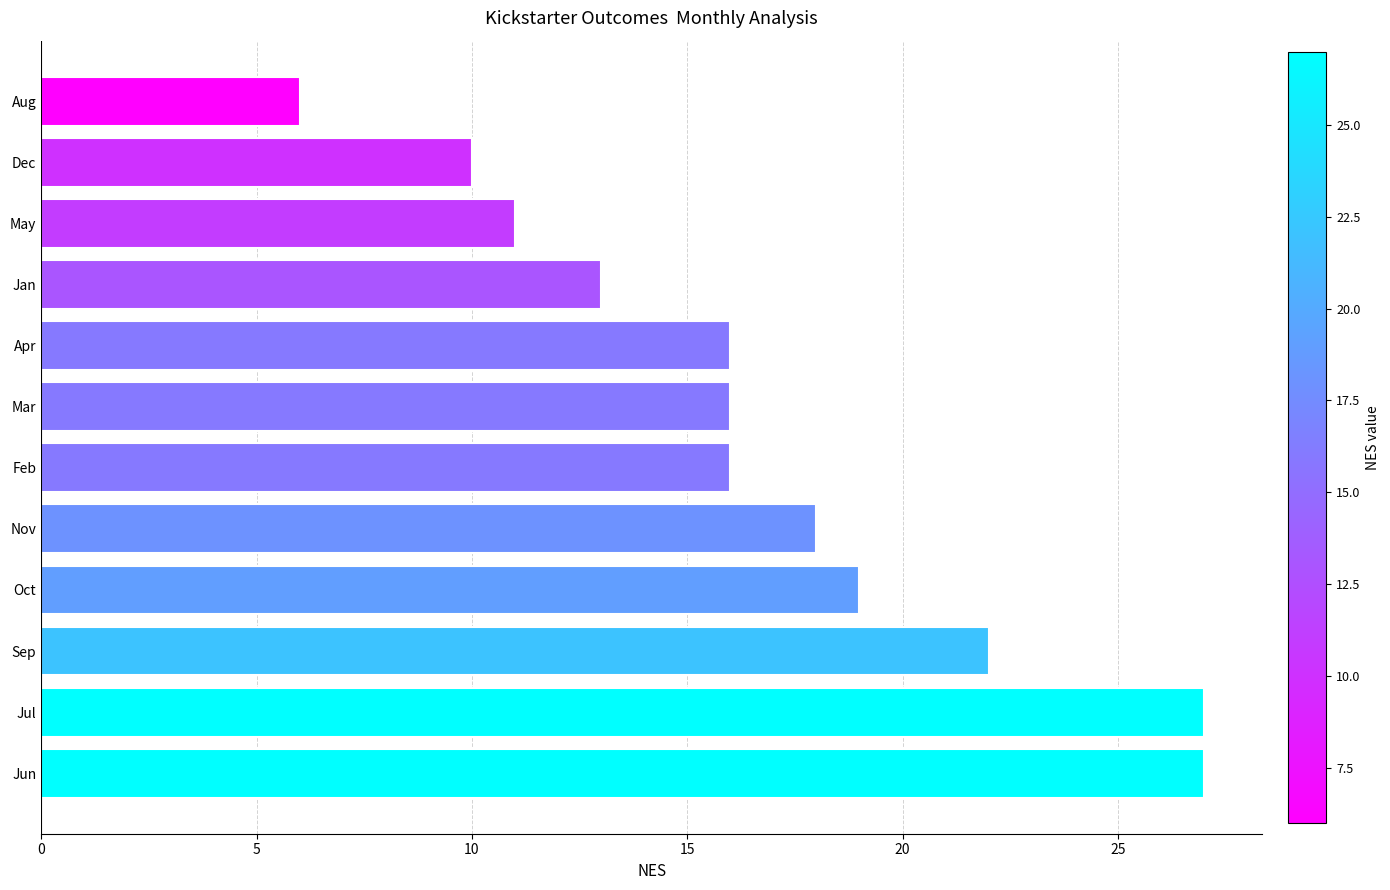

What is the minimum value shown in the chart?

6